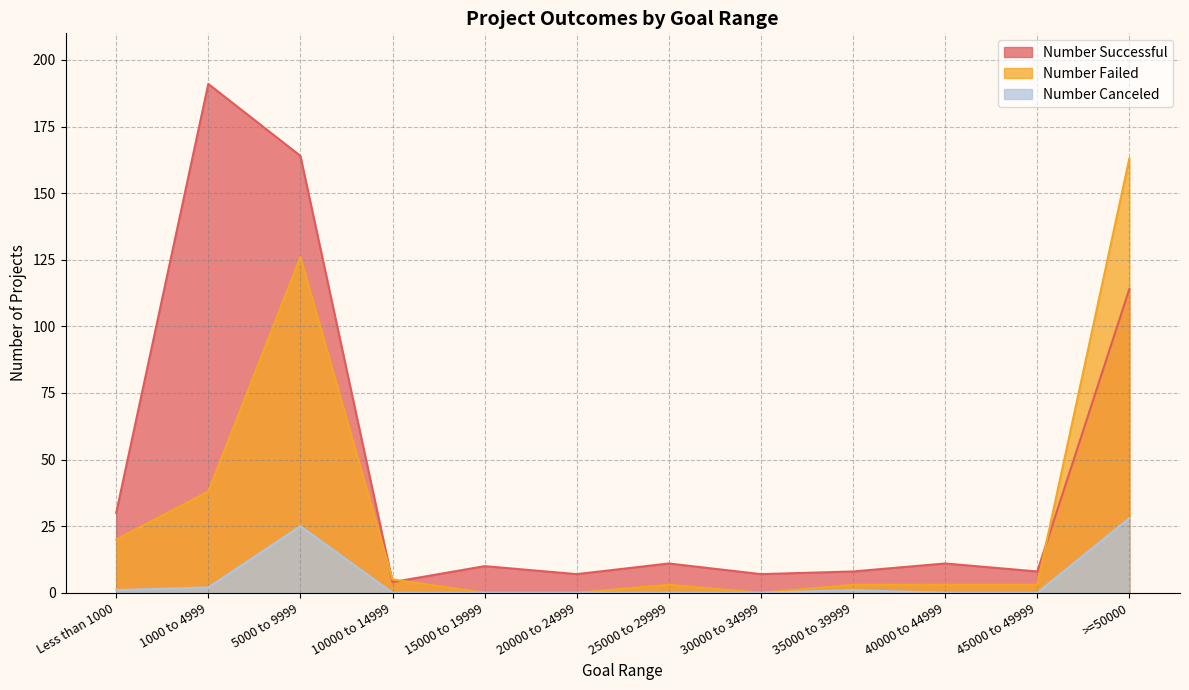

Which series has the largest total across all categories?

Number Successful